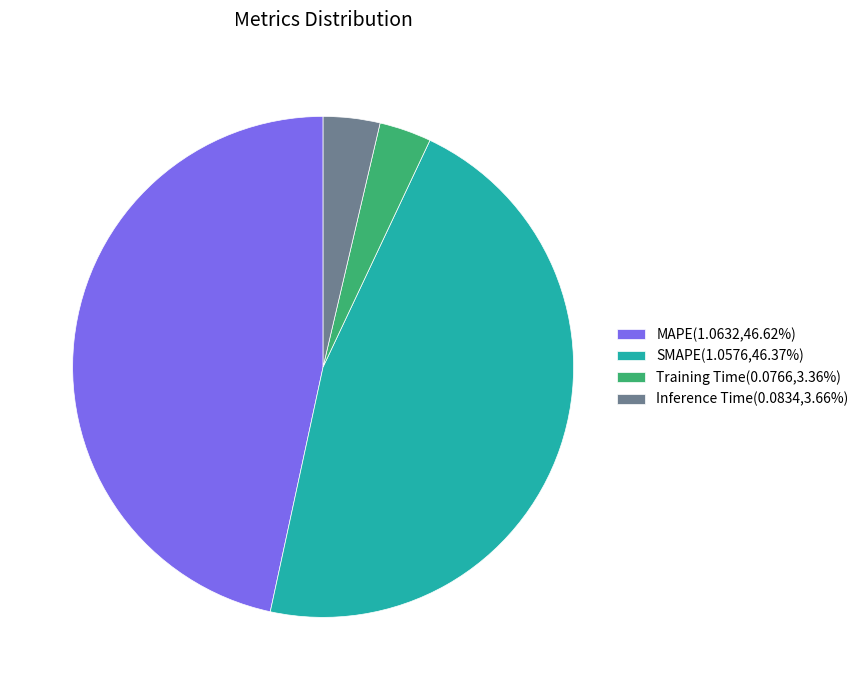

The SMAPE slice represents 54% of the pie. True or false?

False